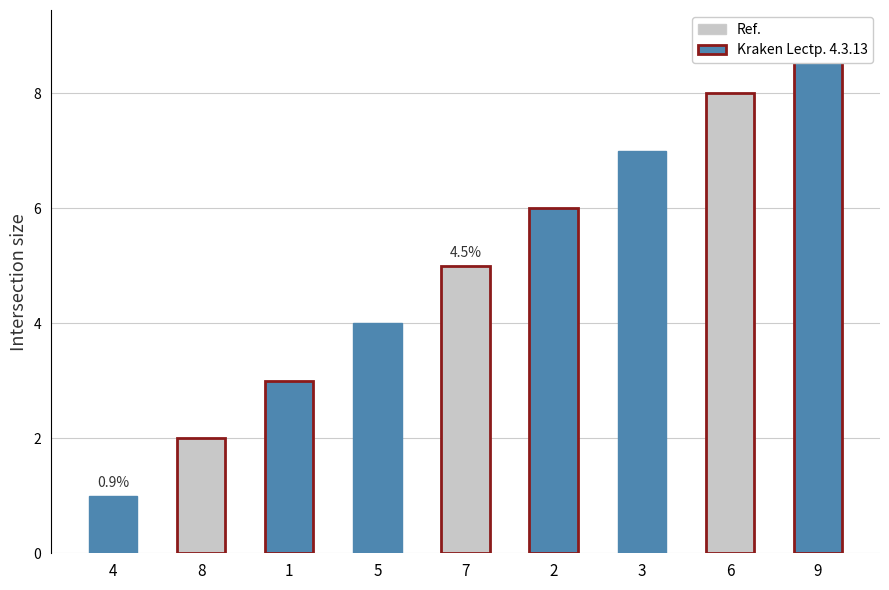

Reading left to right, list all the values displayed in this chart.

4=1	8=2	1=3	5=4	7=5	2=6	3=7	6=8	9=9